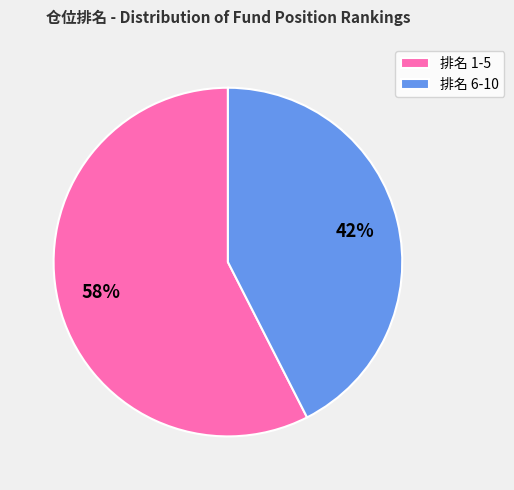

How many segments does this pie chart have?

2